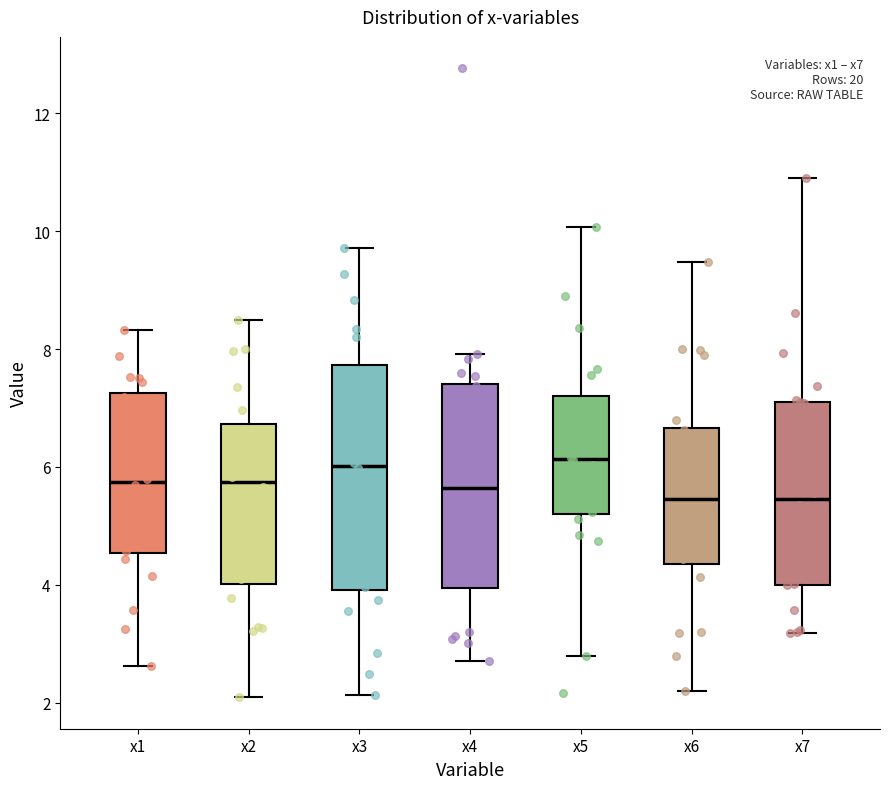

Reading left to right, read every box against the y-axis: the position of its median line, the range the box covers, and the ends of its whiskers. The values are not printed on the chart, so give them approximately, as read against the axis.

x1: median 5.8, box 4.6 to 7.2, whiskers 2.6 to 8.4
x2: median 5.8, box 4.0 to 6.8, whiskers 2.0 to 8.4
x3: median 6.0, box 4.0 to 7.8, whiskers 2.2 to 9.8
x4: median 5.6, box 4.0 to 7.4, whiskers 2.8 to 8.0
x5: median 6.2, box 5.2 to 7.2, whiskers 2.8 to 10.0
x6: median 5.4, box 4.4 to 6.6, whiskers 2.2 to 9.4
x7: median 5.4, box 4.0 to 7.2, whiskers 3.2 to 10.8